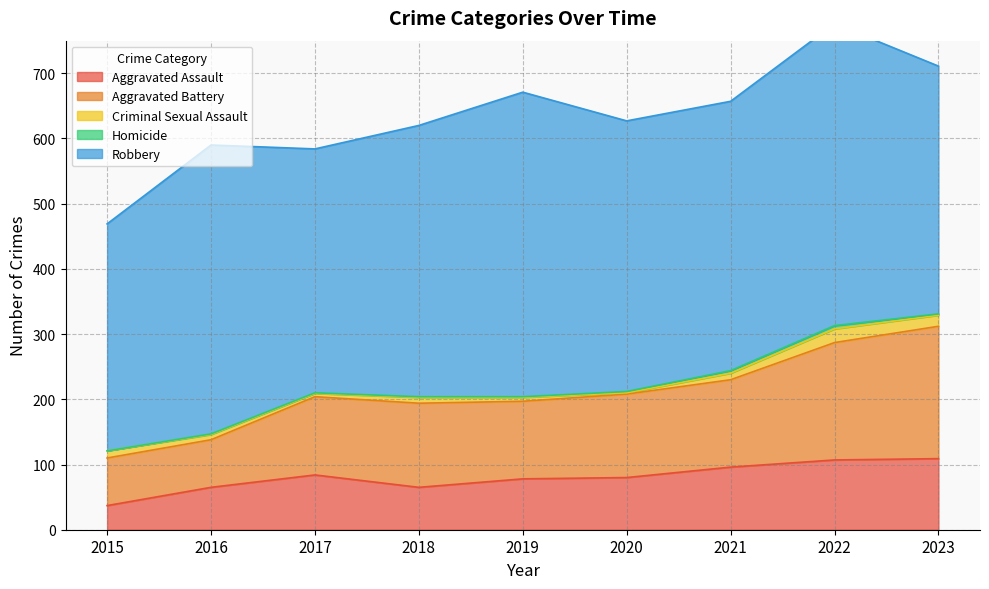

At which category does Criminal Sexual Assault reach its first local valley?

2017